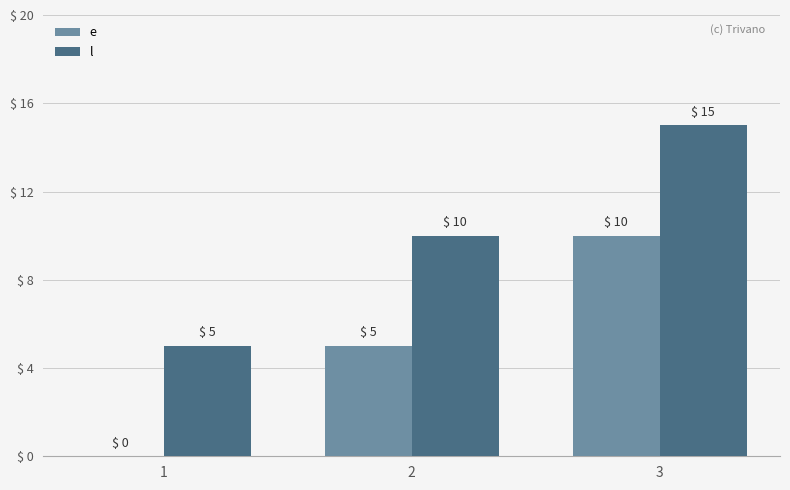

The l series shows 10 at 2. True or false?

True